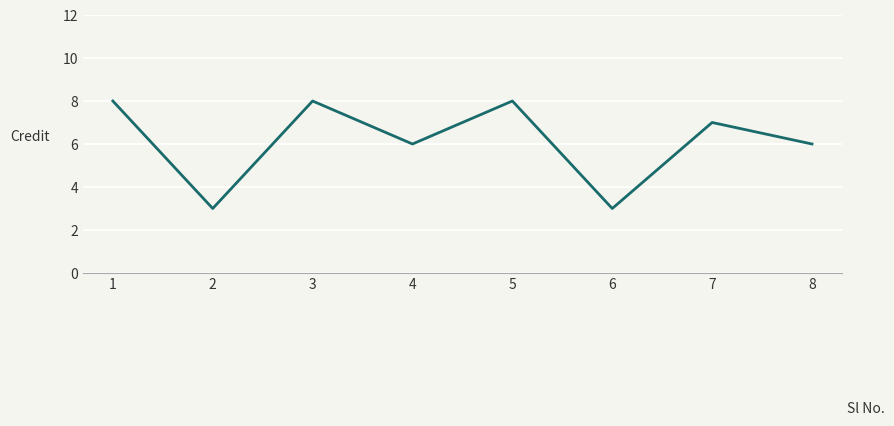

Reading left to right, transcribe all the data shown in this chart.

8	3	8	6	8	3	7	6